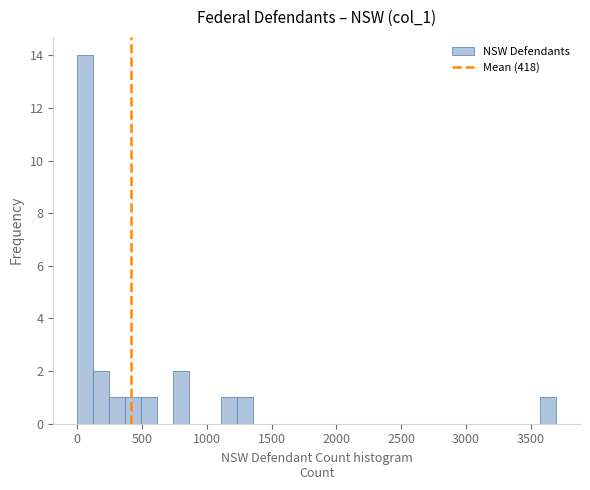

Around what value on the x-axis is the tallest bar? Give the approximate position of its centre, as read against the axis.

50